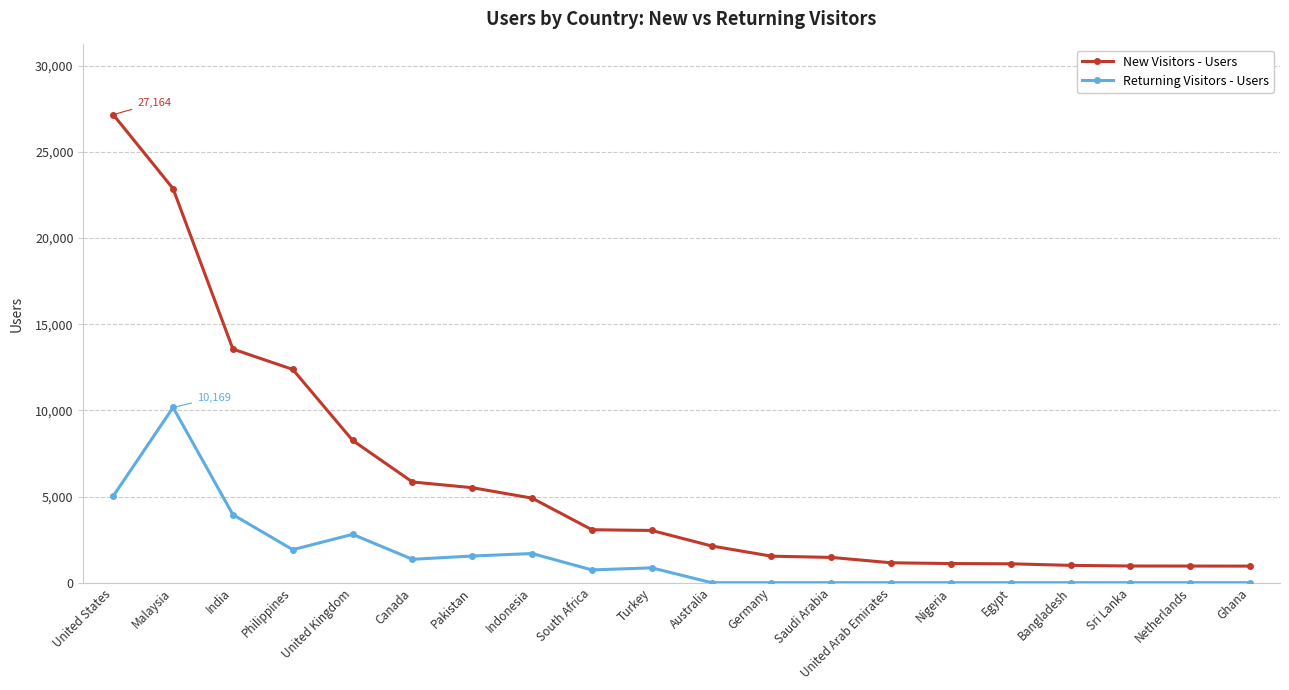

What is the sum of all New Visitors - Users values?

118997